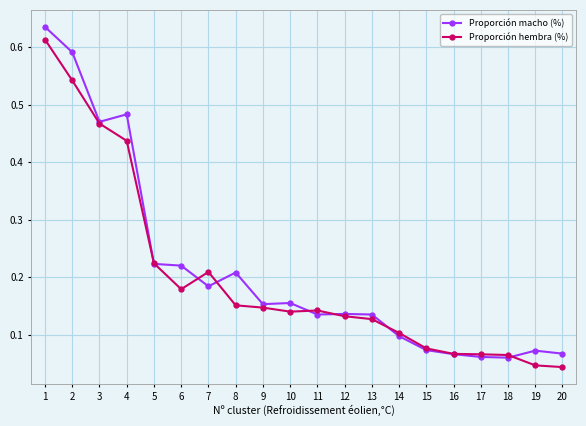

True or false: Proporción macho (%) has more than 1 interior local peaks.

True